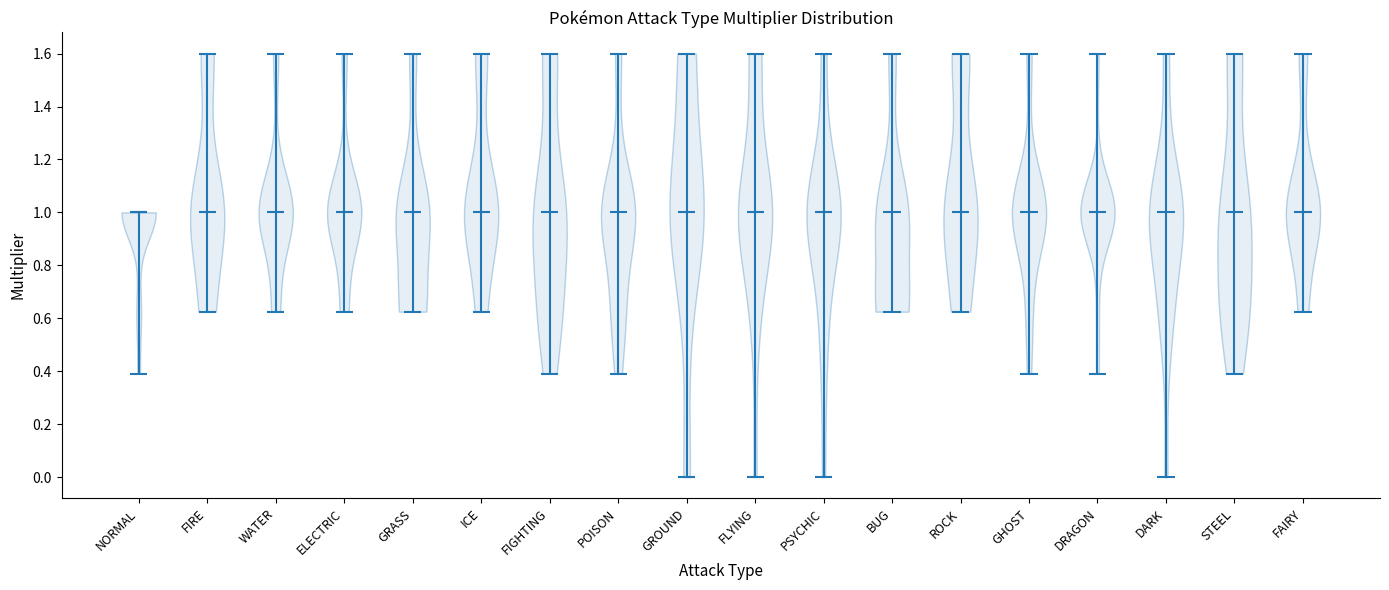

Reading left to right, read every violin against the y-axis: where its median line is, and the lowest and highest points it reaches. The values are not printed on the chart, so give them approximately, as read against the axis.

NORMAL: median line 1.00, lowest point 0.40, highest point 1.00
FIRE: median line 1.00, lowest point 0.62, highest point 1.60
WATER: median line 1.00, lowest point 0.62, highest point 1.60
ELECTRIC: median line 1.00, lowest point 0.62, highest point 1.60
GRASS: median line 1.00, lowest point 0.62, highest point 1.60
ICE: median line 1.00, lowest point 0.62, highest point 1.60
FIGHTING: median line 1.00, lowest point 0.40, highest point 1.60
POISON: median line 1.00, lowest point 0.40, highest point 1.60
GROUND: median line 1.00, lowest point 0.00, highest point 1.60
FLYING: median line 1.00, lowest point 0.00, highest point 1.60
PSYCHIC: median line 1.00, lowest point 0.00, highest point 1.60
BUG: median line 1.00, lowest point 0.62, highest point 1.60
ROCK: median line 1.00, lowest point 0.62, highest point 1.60
GHOST: median line 1.00, lowest point 0.40, highest point 1.60
DRAGON: median line 1.00, lowest point 0.40, highest point 1.60
DARK: median line 1.00, lowest point 0.00, highest point 1.60
STEEL: median line 1.00, lowest point 0.40, highest point 1.60
FAIRY: median line 1.00, lowest point 0.62, highest point 1.60